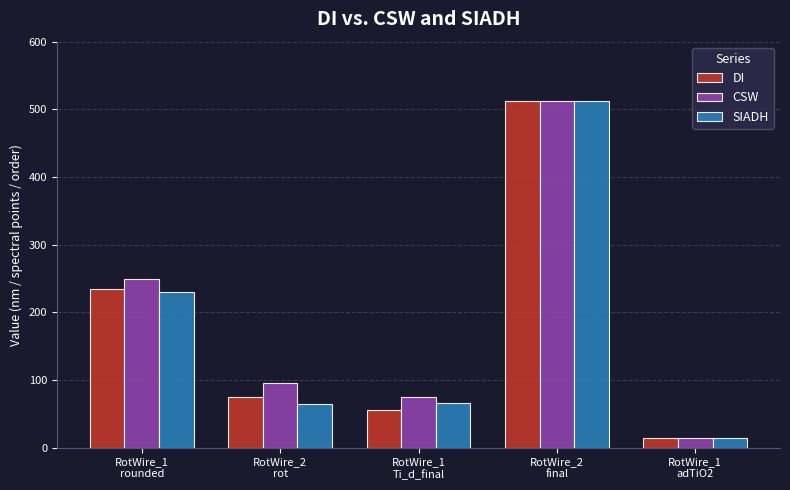

How many bars are there in total?

15